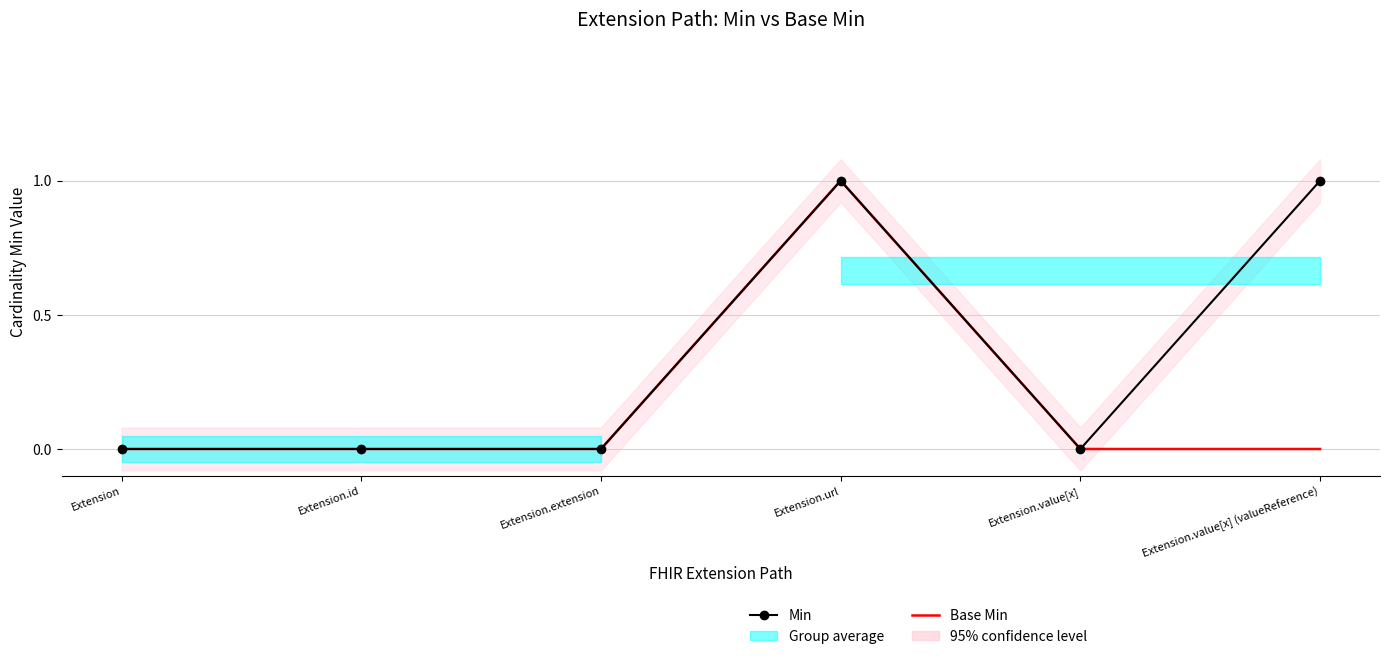

What are all the series names shown in the legend?

Min, Base Min